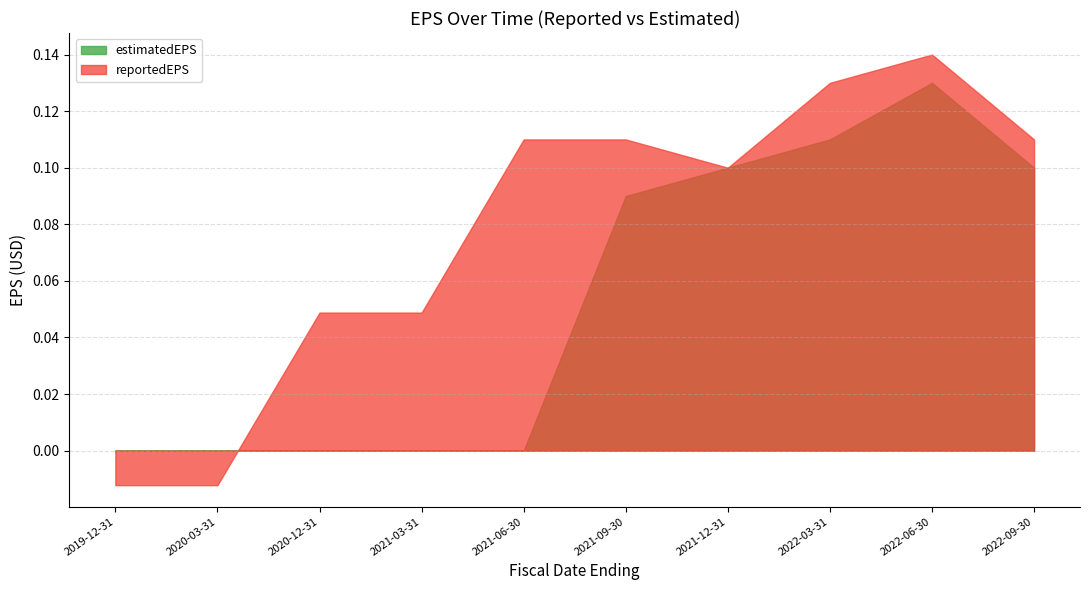

Which has a higher value, 2021-12-31 or 2019-12-31?

2021-12-31